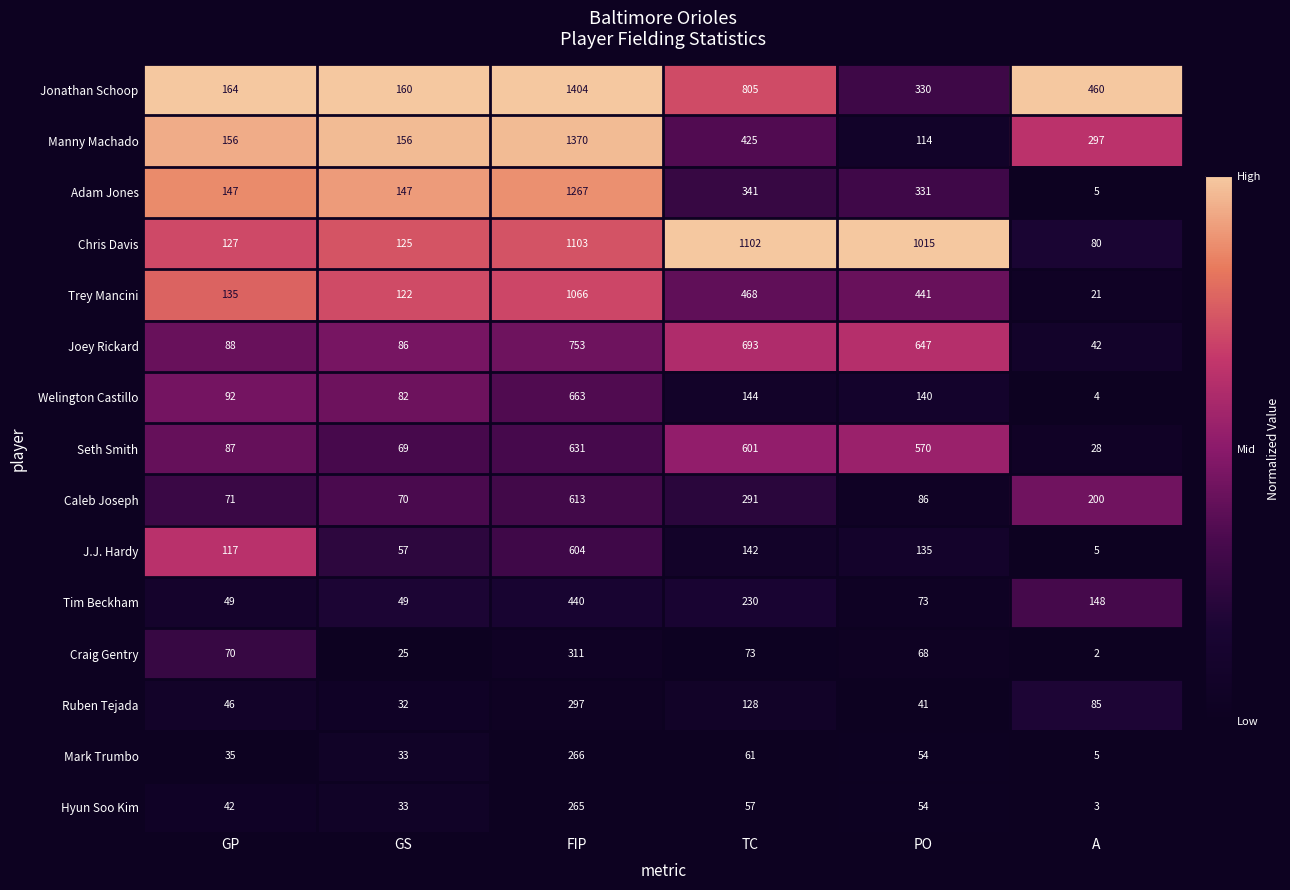

Which category has the highest value across all series?

FIP